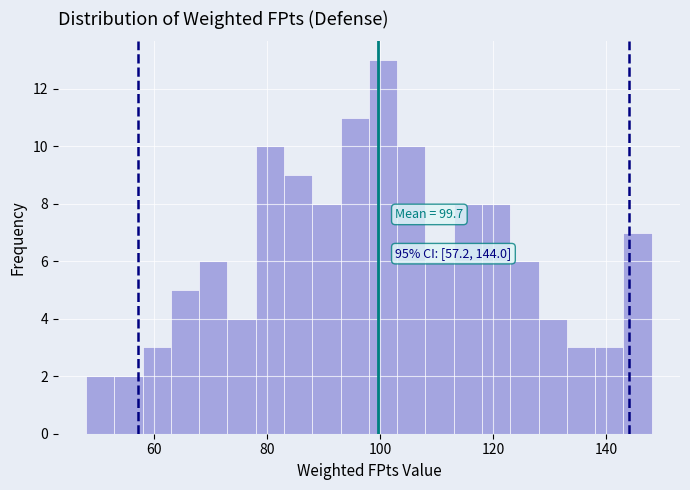

Around what value on the x-axis is the tallest bar? Give the approximate position of its centre, as read against the axis.

100